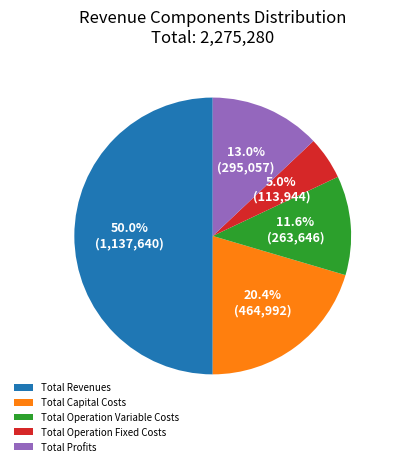

Which category accounts for the majority?

Total Revenues